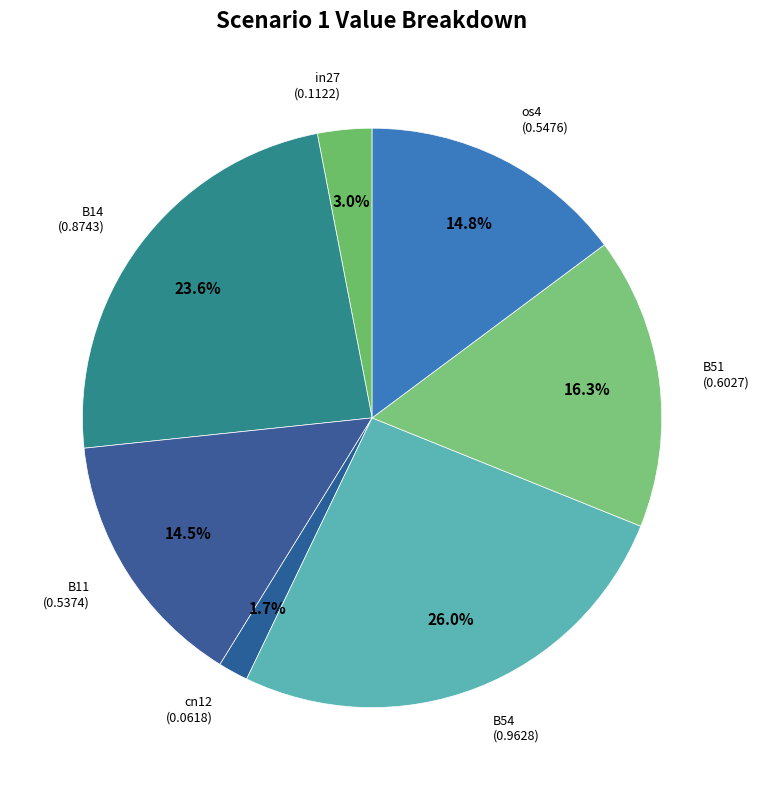

Count the number of slices in the pie.

7